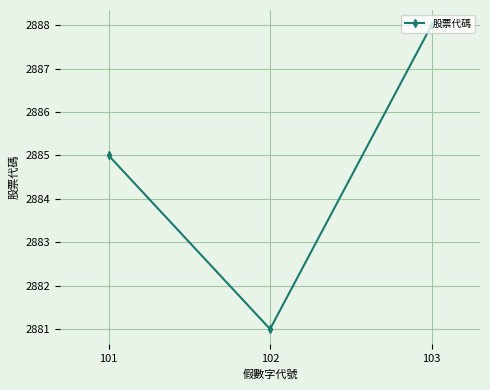

Which label corresponds to the smallest value in the chart?

102